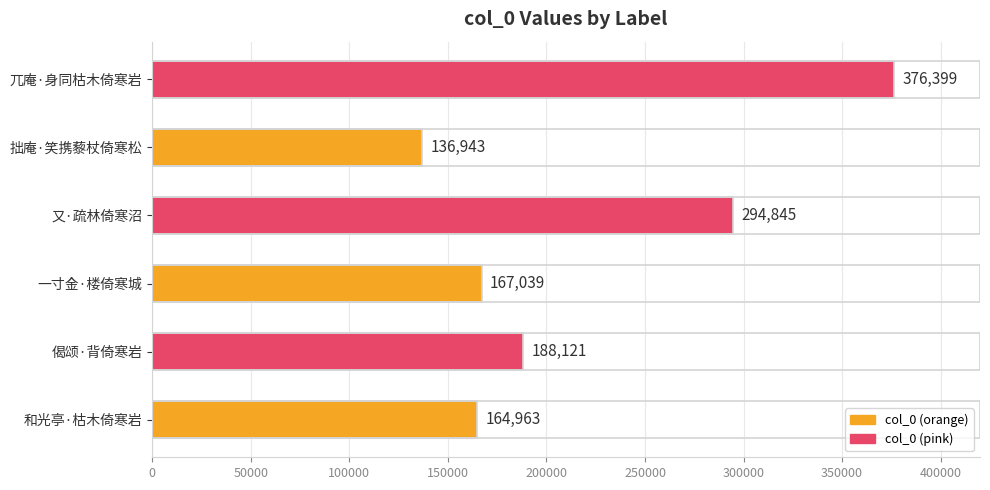

The chart shows a value of 195075 at 兀庵·身同枯木倚寒岩. True or false?

False